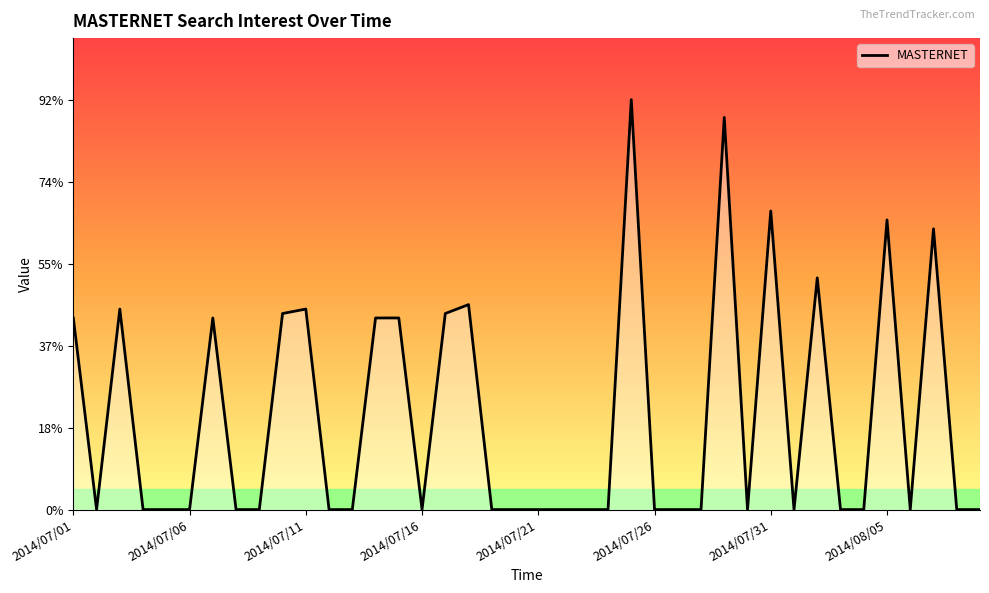

What is the greatest value displayed?

92